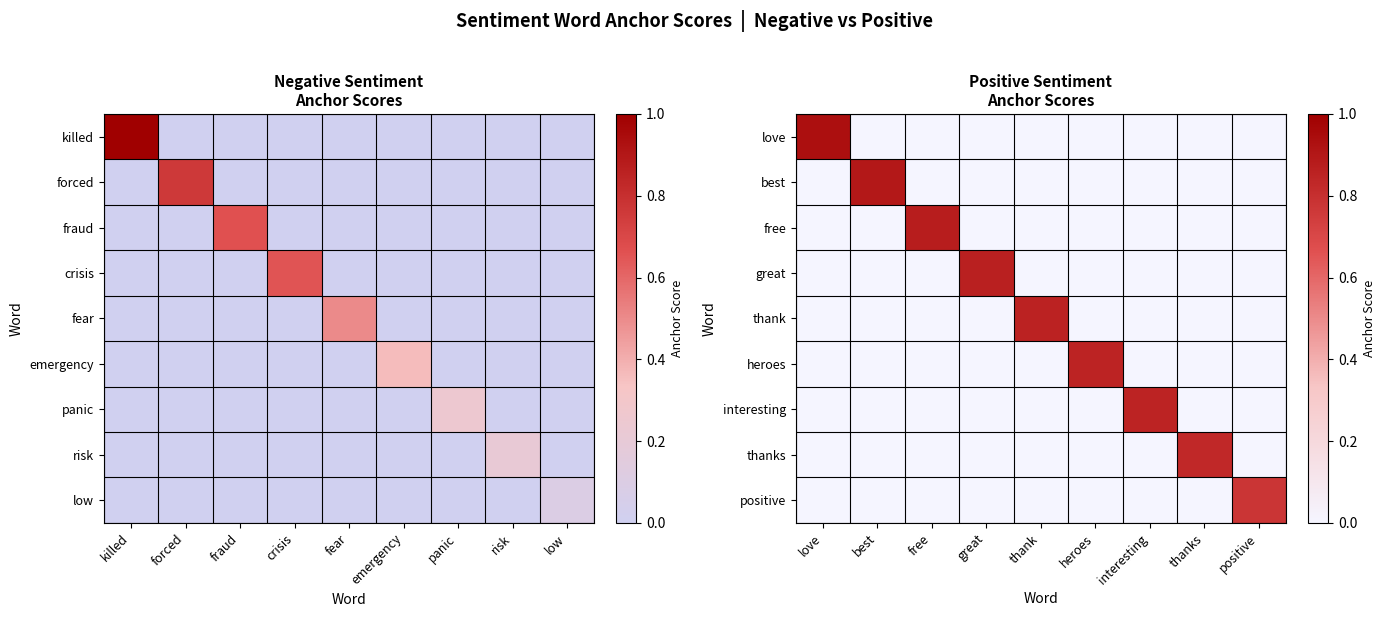

Count the number of data series in this chart.

9